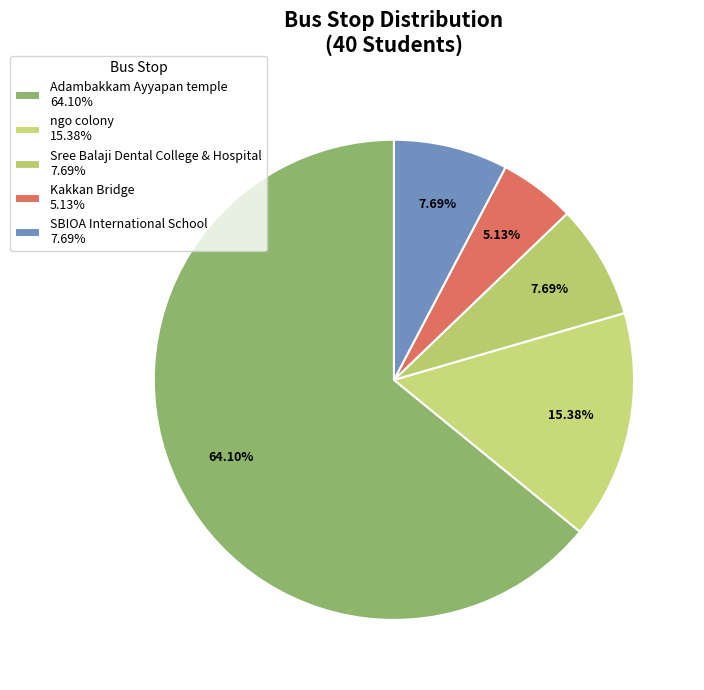

How many segments does this pie chart have?

5